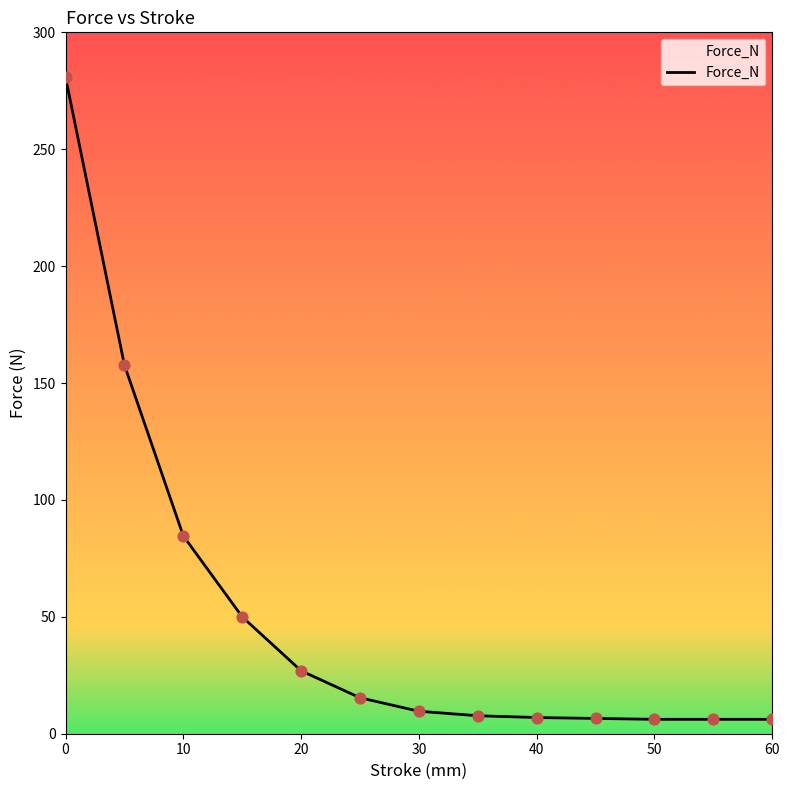

What is the difference between the maximum and minimum values?

274.6